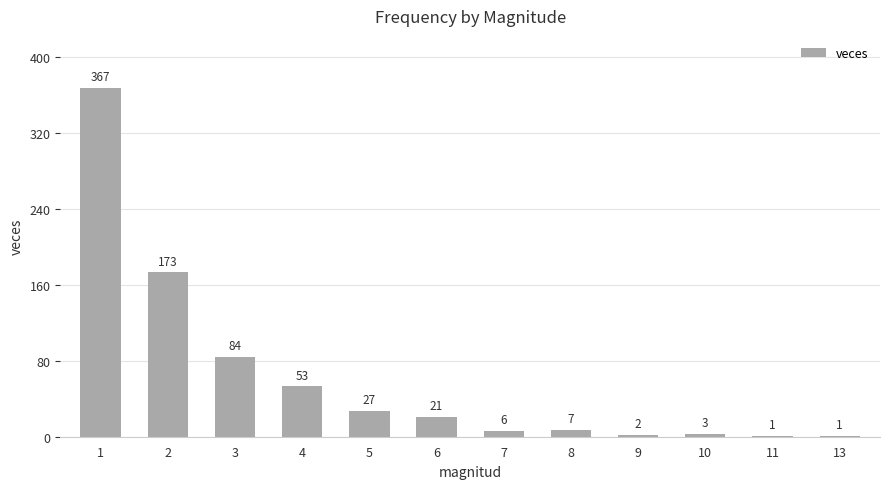

Read the value at 1.

367